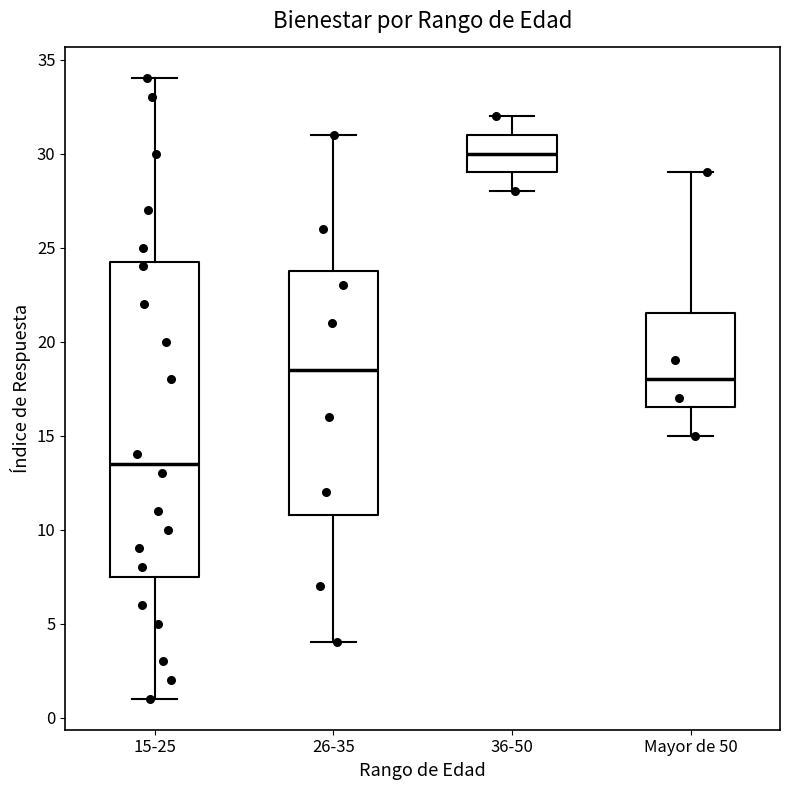

Reading left to right, read every box against the y-axis: the position of its median line, the range the box covers, and the ends of its whiskers. The values are not printed on the chart, so give them approximately, as read against the axis.

15-25: median 13.5, box 7.5 to 24.5, whiskers 1.0 to 34.0
26-35: median 18.5, box 11.0 to 24.0, whiskers 4.0 to 31.0
36-50: median 30.0, box 29.0 to 31.0, whiskers 28.0 to 32.0
Mayor de 50: median 18.0, box 16.5 to 21.5, whiskers 15.0 to 29.0